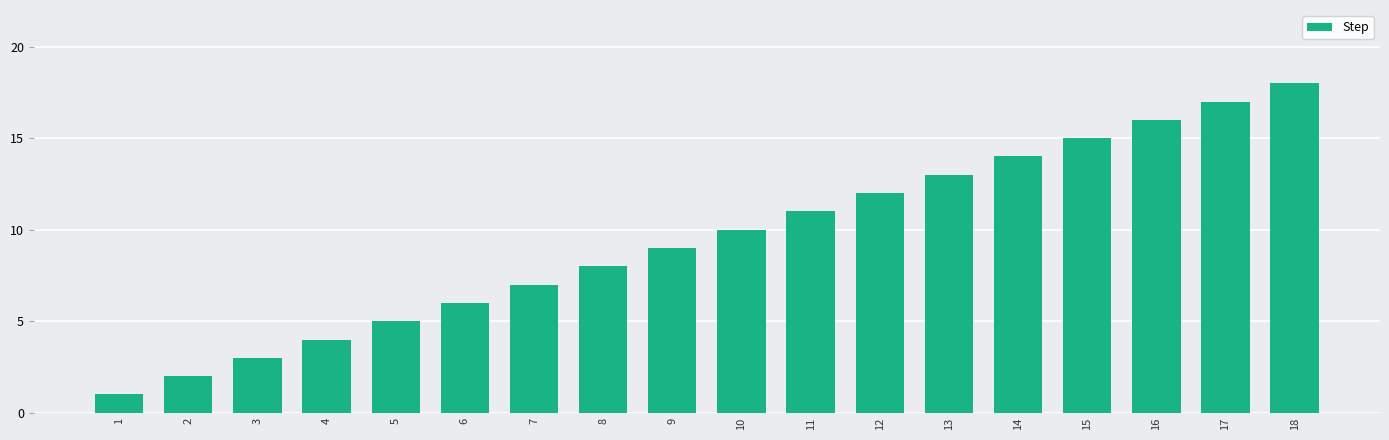

What is the sum of all values?

171